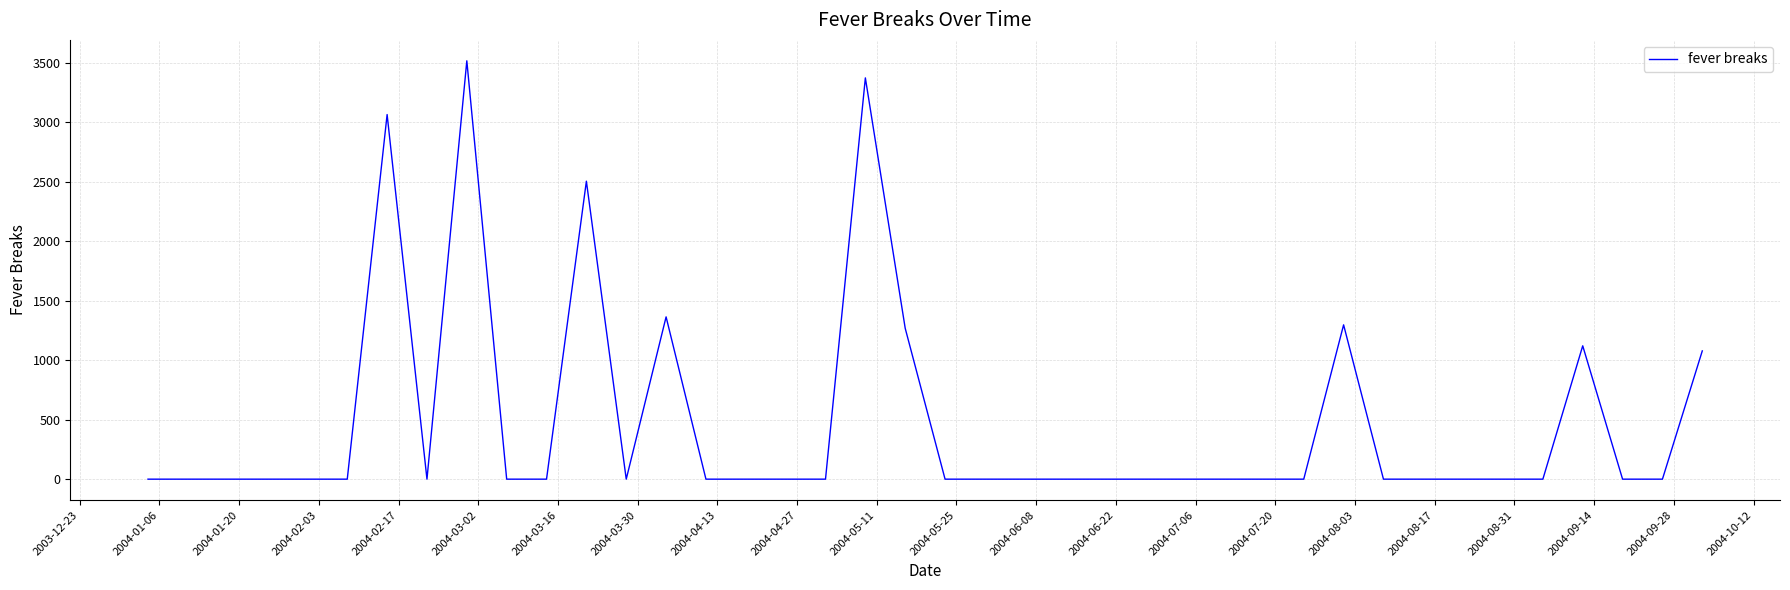

What is the difference between the maximum and second lowest values?

3516.1